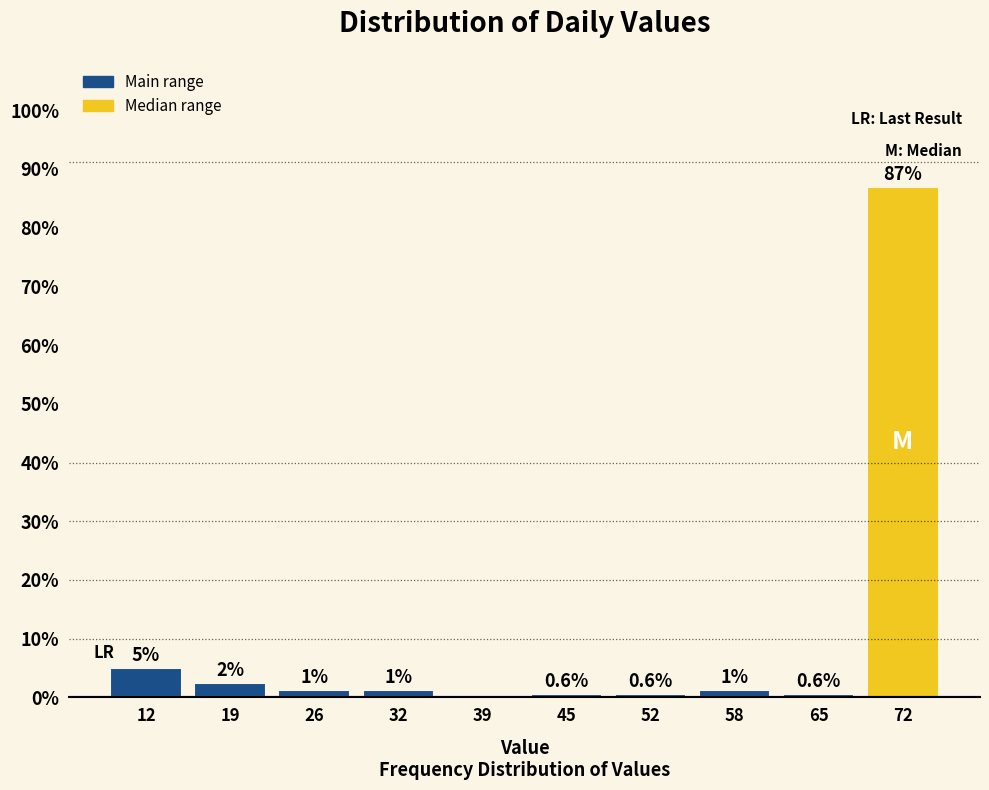

Over which range of the x-axis is the bar tallest?

68.4 to 75.0